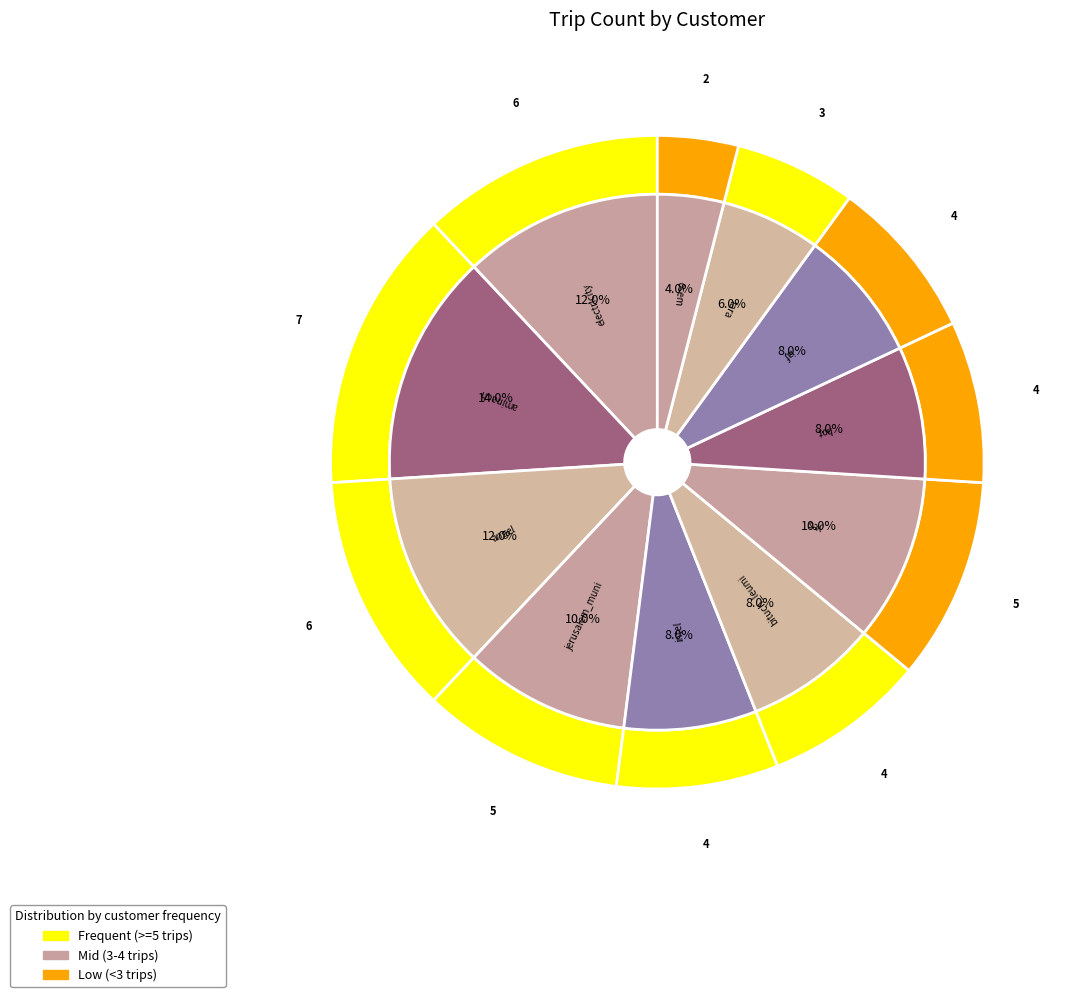

Does intel account for over 50% of the chart?

No